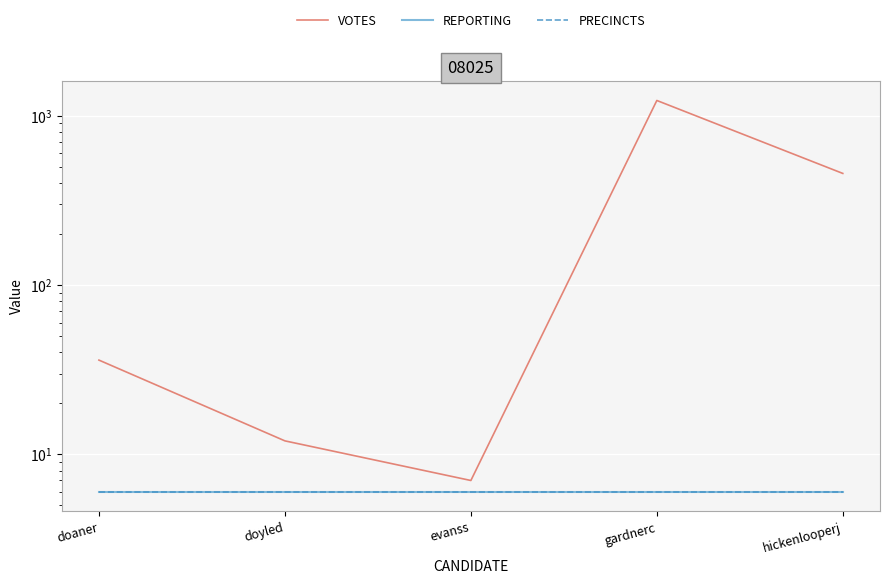

True or false: PRECINCTS has more than 2 points higher than both neighbors.

False